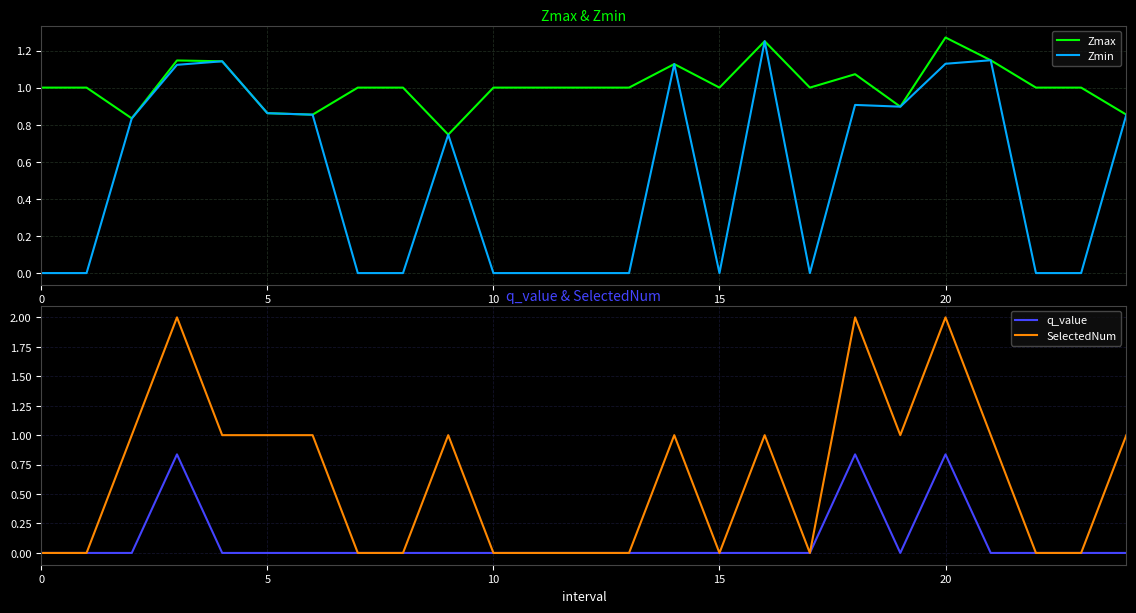

Reading right to left, what are all the values shown in this chart?

Zmax: 0.9	1.0	1.0	1.1	1.3	0.9	1.1	1.0	1.3	1.0	1.1	1.0	1.0	1.0	1.0	0.7	1.0	1.0	0.9	0.9	1.1	1.1	0.8	1.0	1.0
Zmin: 0.9	0.0	0.0	1.1	1.1	0.9	0.9	0.0	1.3	0.0	1.1	0.0	0.0	0.0	0.0	0.7	0.0	0.0	0.9	0.9	1.1	1.1	0.8	0.0	0.0
q_value: 0.0	0.0	0.0	0.0	0.8	0.0	0.8	0.0	0.0	0.0	0.0	0.0	0.0	0.0	0.0	0.0	0.0	0.0	0.0	0.0	0.0	0.8	0.0	0.0	0.0
SelectedNum: 1.0	0.0	0.0	1.0	2.0	1.0	2.0	0.0	1.0	0.0	1.0	0.0	0.0	0.0	0.0	1.0	0.0	0.0	1.0	1.0	1.0	2.0	1.0	0.0	0.0